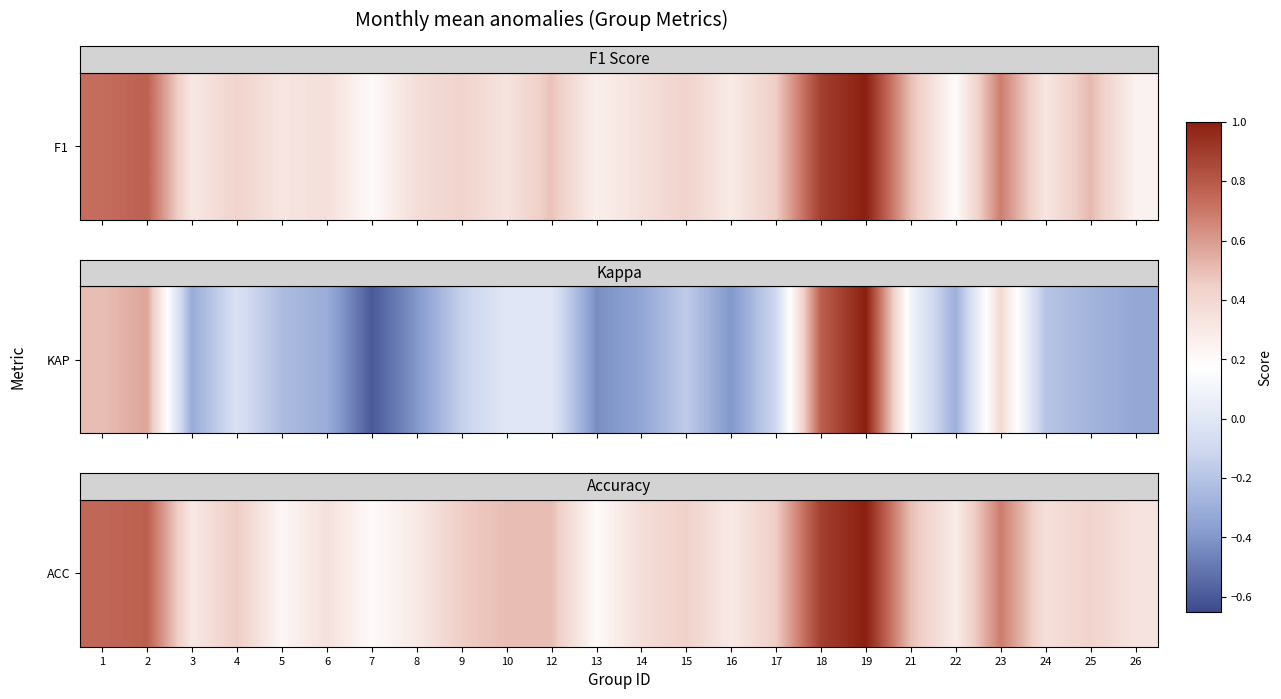

True or false: the data shows 1.1 at 23.

False